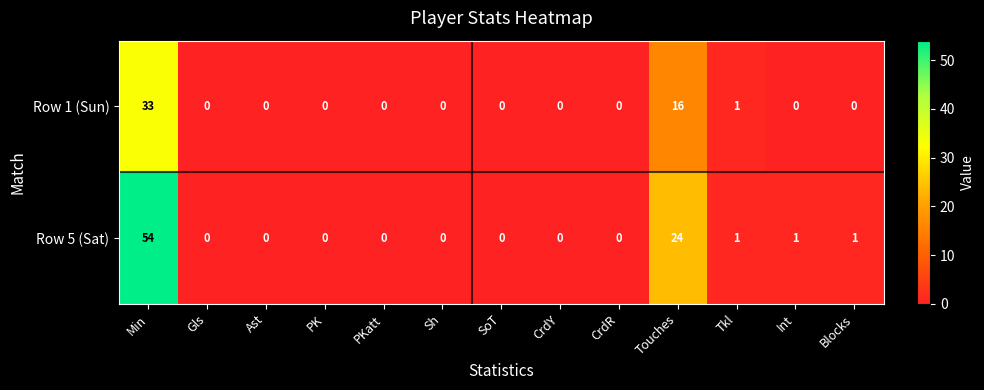

True or false: Row 1 (Sun) has a value of 18 at Ast.

False